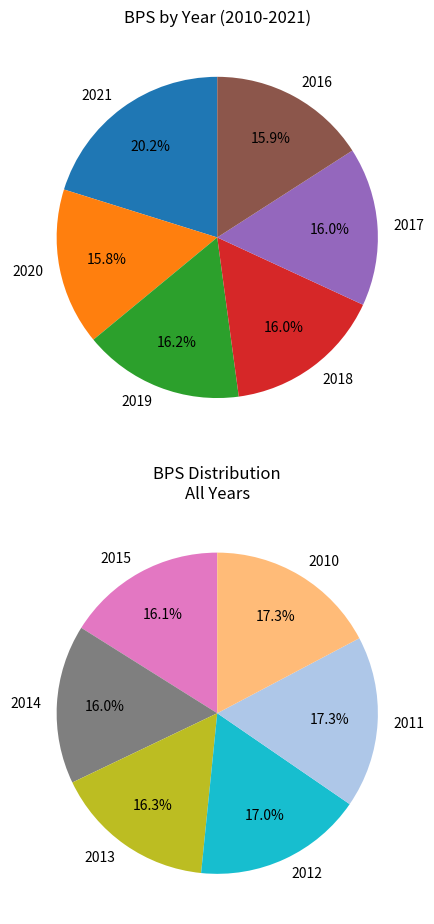

What is the smallest slice in the pie chart?

2020